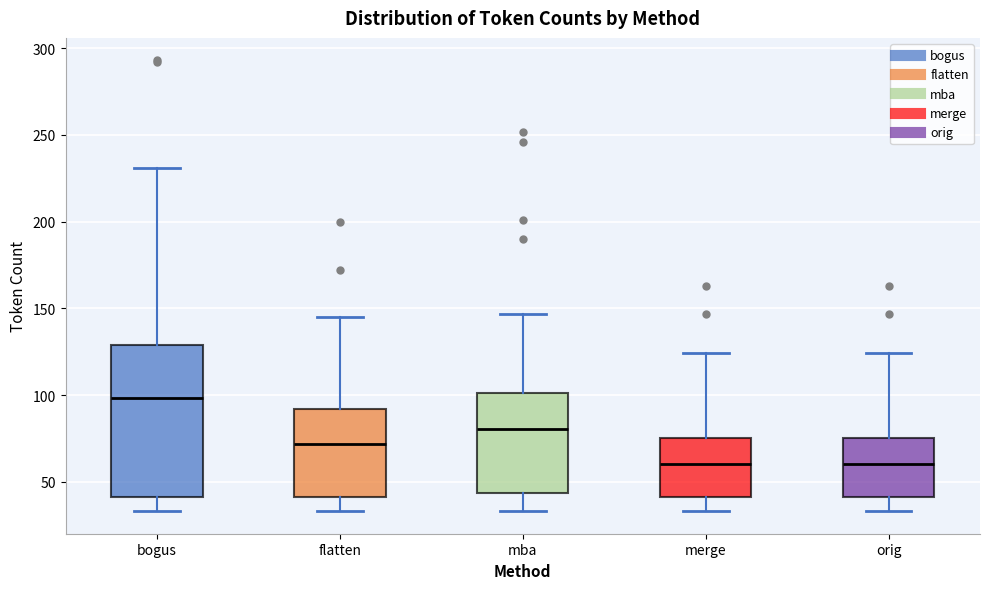

Reading left to right, read every box against the y-axis: the position of its median line, the range the box covers, and the ends of its whiskers. The values are not printed on the chart, so give them approximately, as read against the axis.

bogus: median 100, box 40 to 130, whiskers 35 to 230
flatten: median 70, box 40 to 90, whiskers 35 to 145
mba: median 80, box 45 to 100, whiskers 35 to 145
merge: median 60, box 40 to 75, whiskers 35 to 125
orig: median 60, box 40 to 75, whiskers 35 to 125